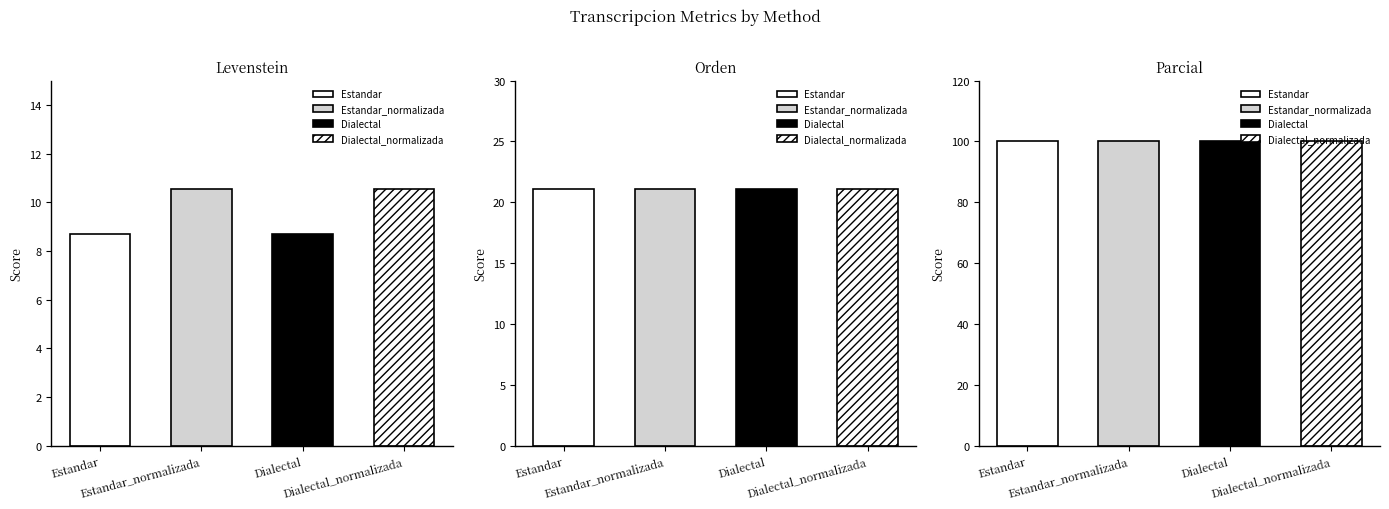

At how many categories does at least one series exceed 73?

4